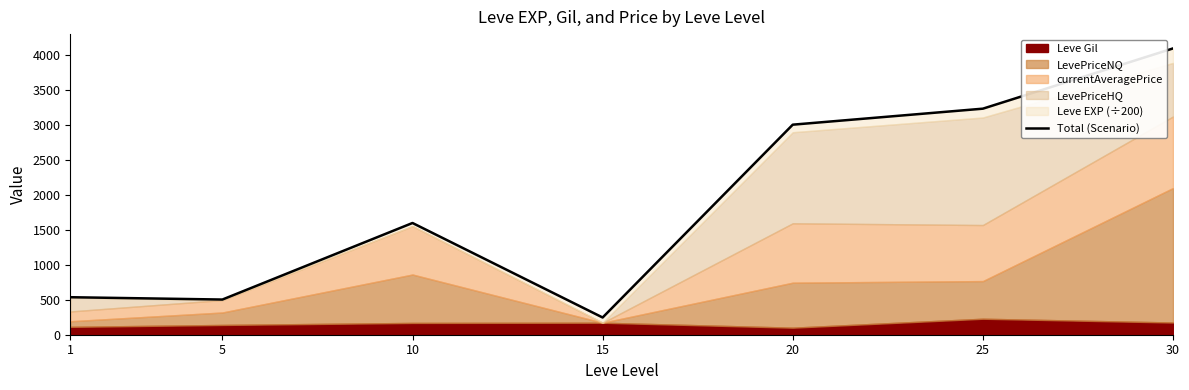

What is the value of the 7th point from the left?

4098.9